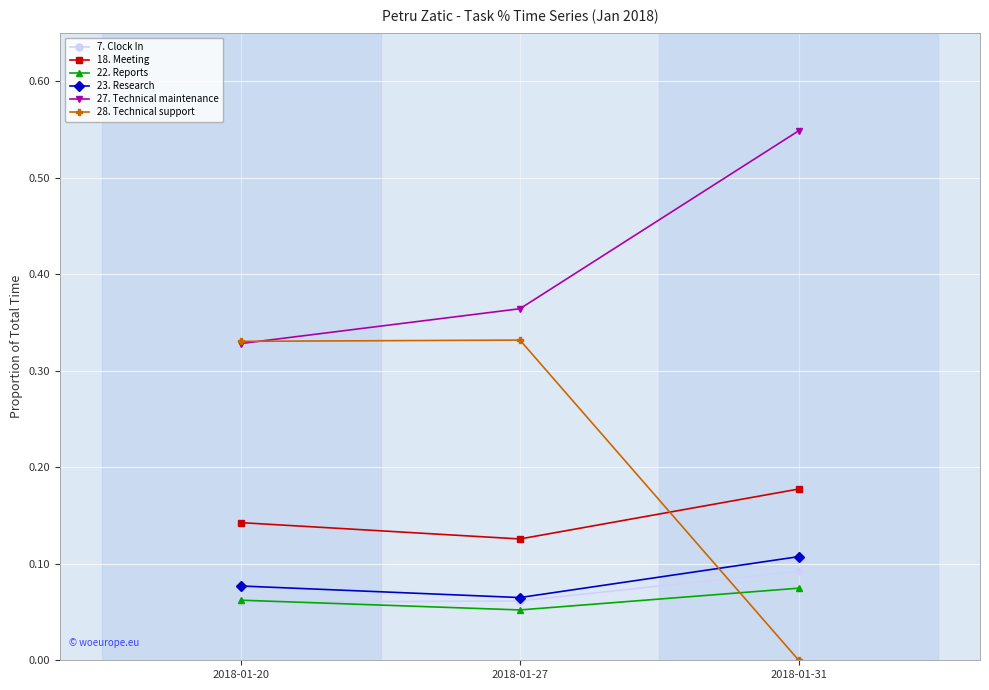

Which series has the largest range (max minus min)?

28. Technical support